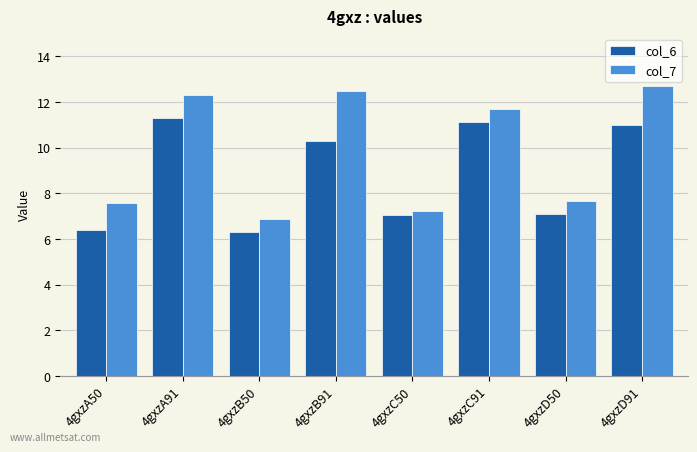

Which series has the largest range (max minus min)?

col_7